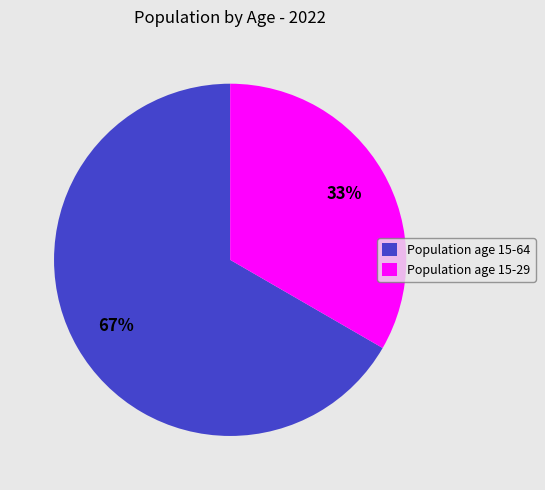

Is there a majority slice in this chart?

Yes